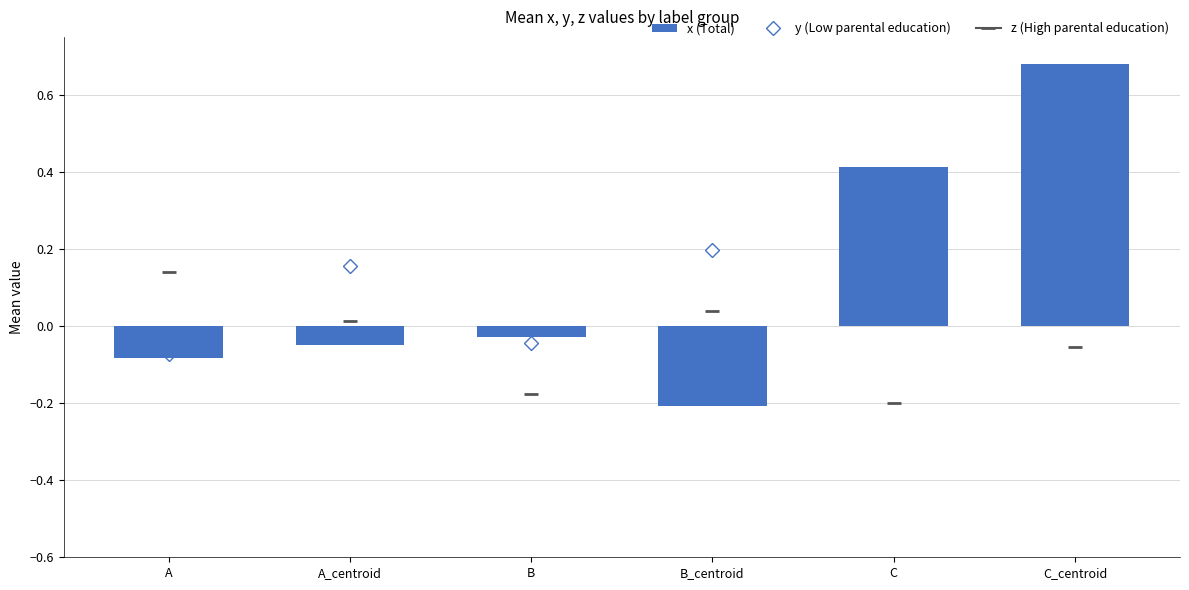

What is the difference between the highest and lowest values at A?

0.2